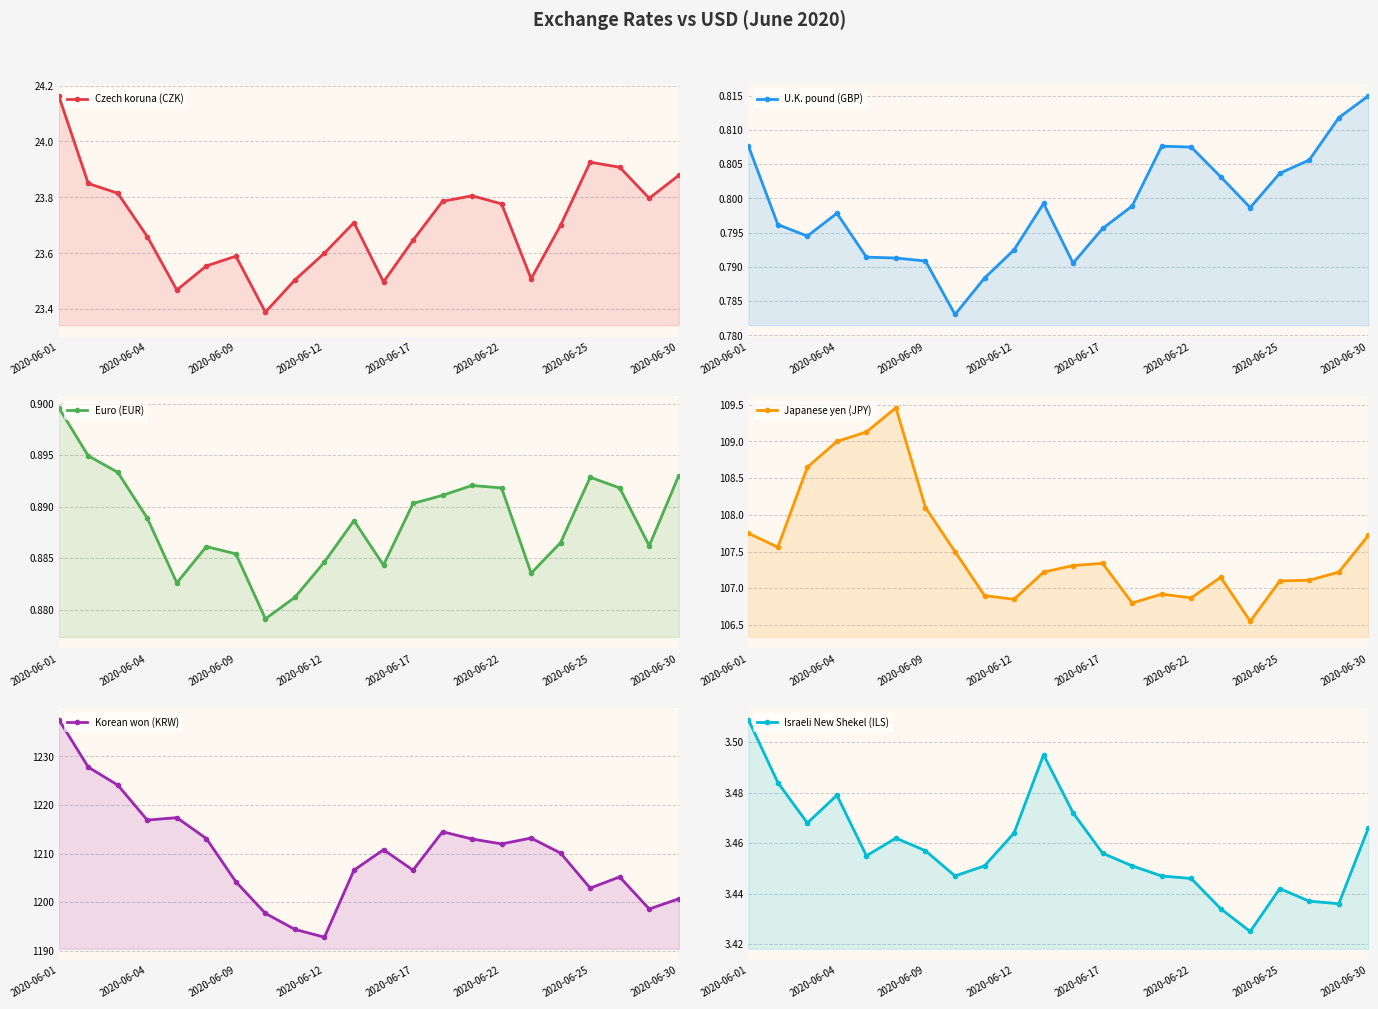

Count the Israeli New Shekel (ILS) values in the range 3 to 4.

22